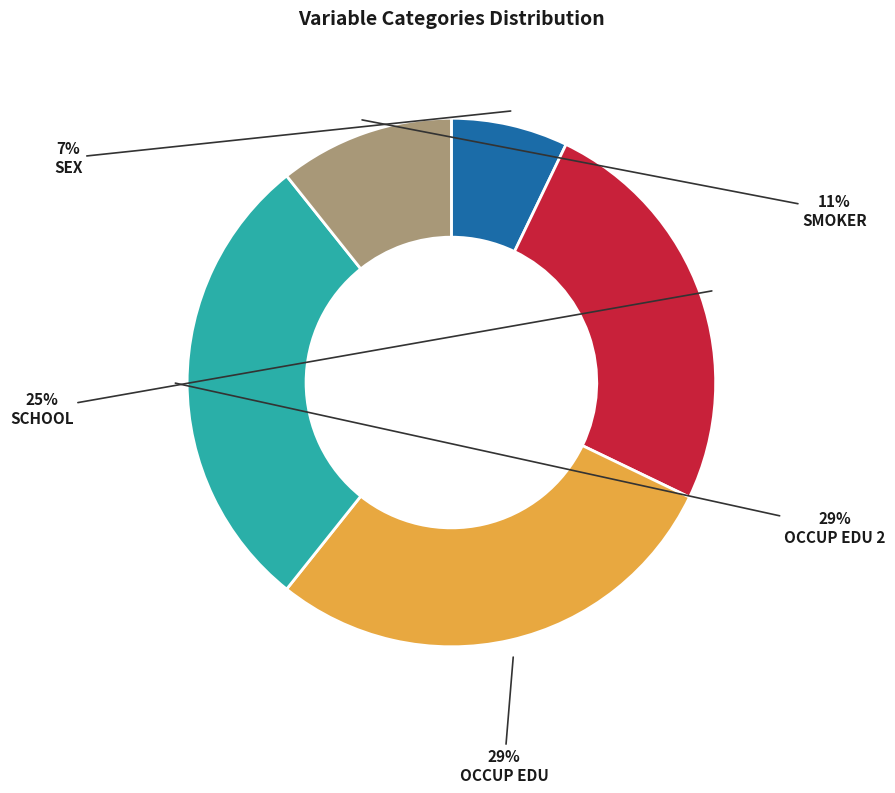

How many segments does this pie chart have?

5